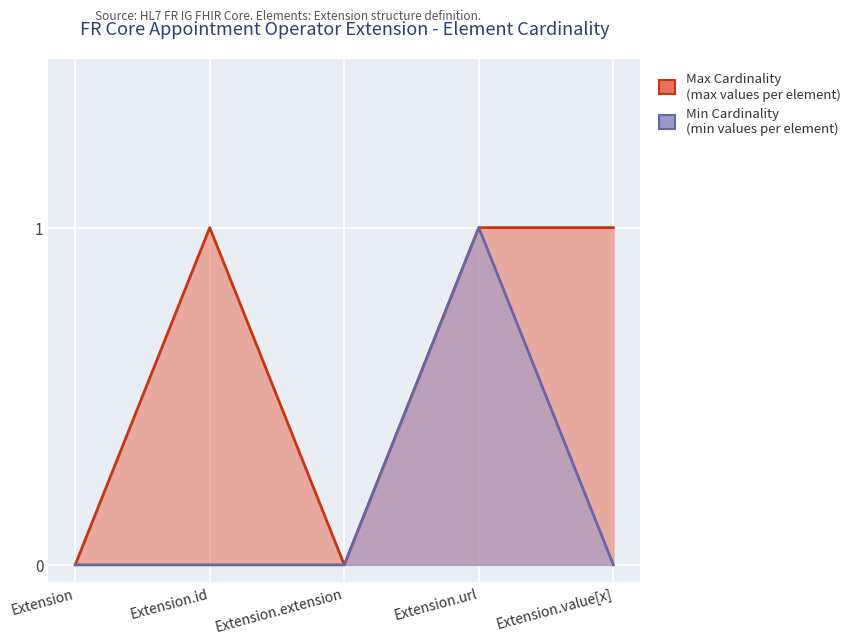

What is the maximum value for Min Cardinality (min values per element)?

1